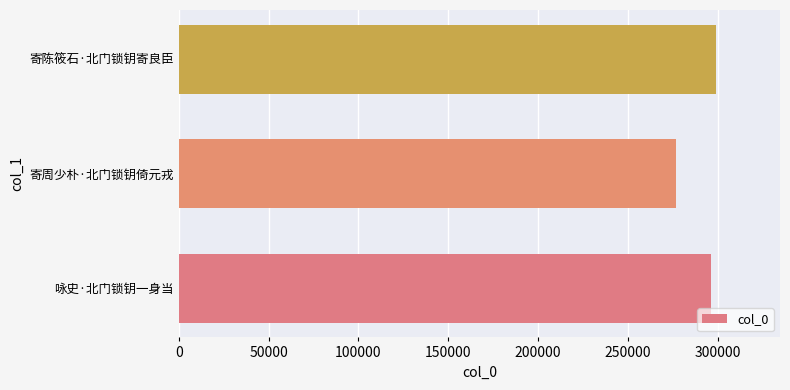

Reading bottom to top, extract all data points from this chart.

296268	277047	298857